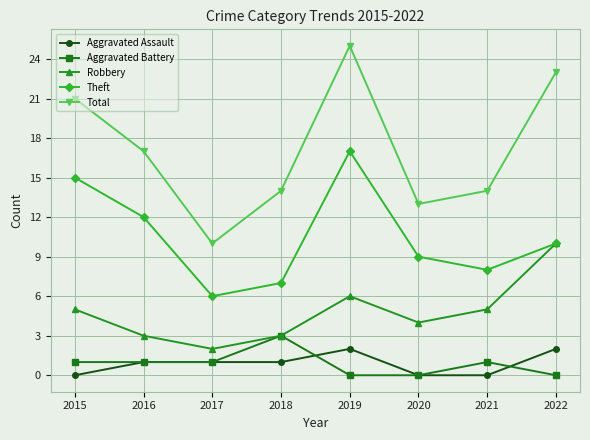

In Aggravated Battery, how many points are higher than both neighbors (excluding endpoints)?

2